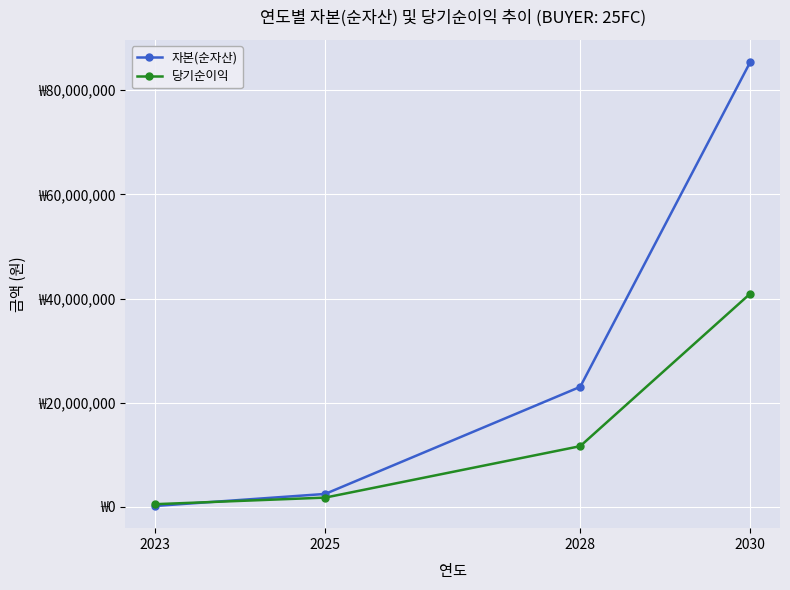

True or false: 당기순이익 has a value of 11645240 at 2028.

True